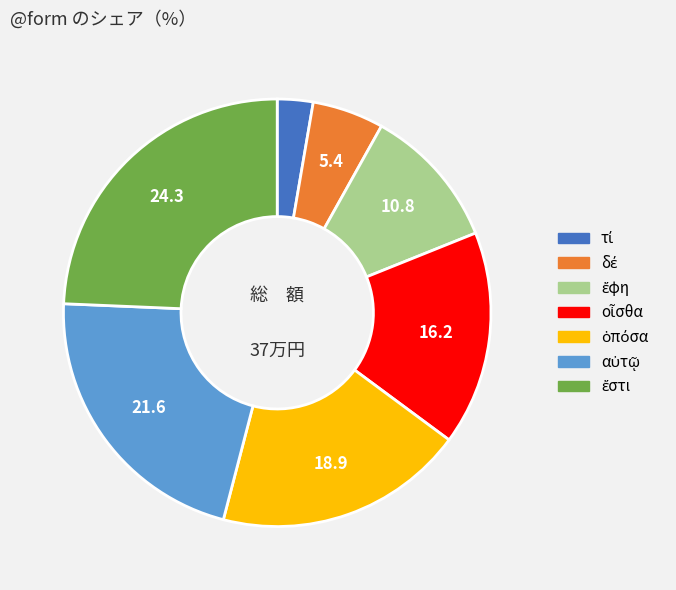

How many segments does this pie chart have?

7